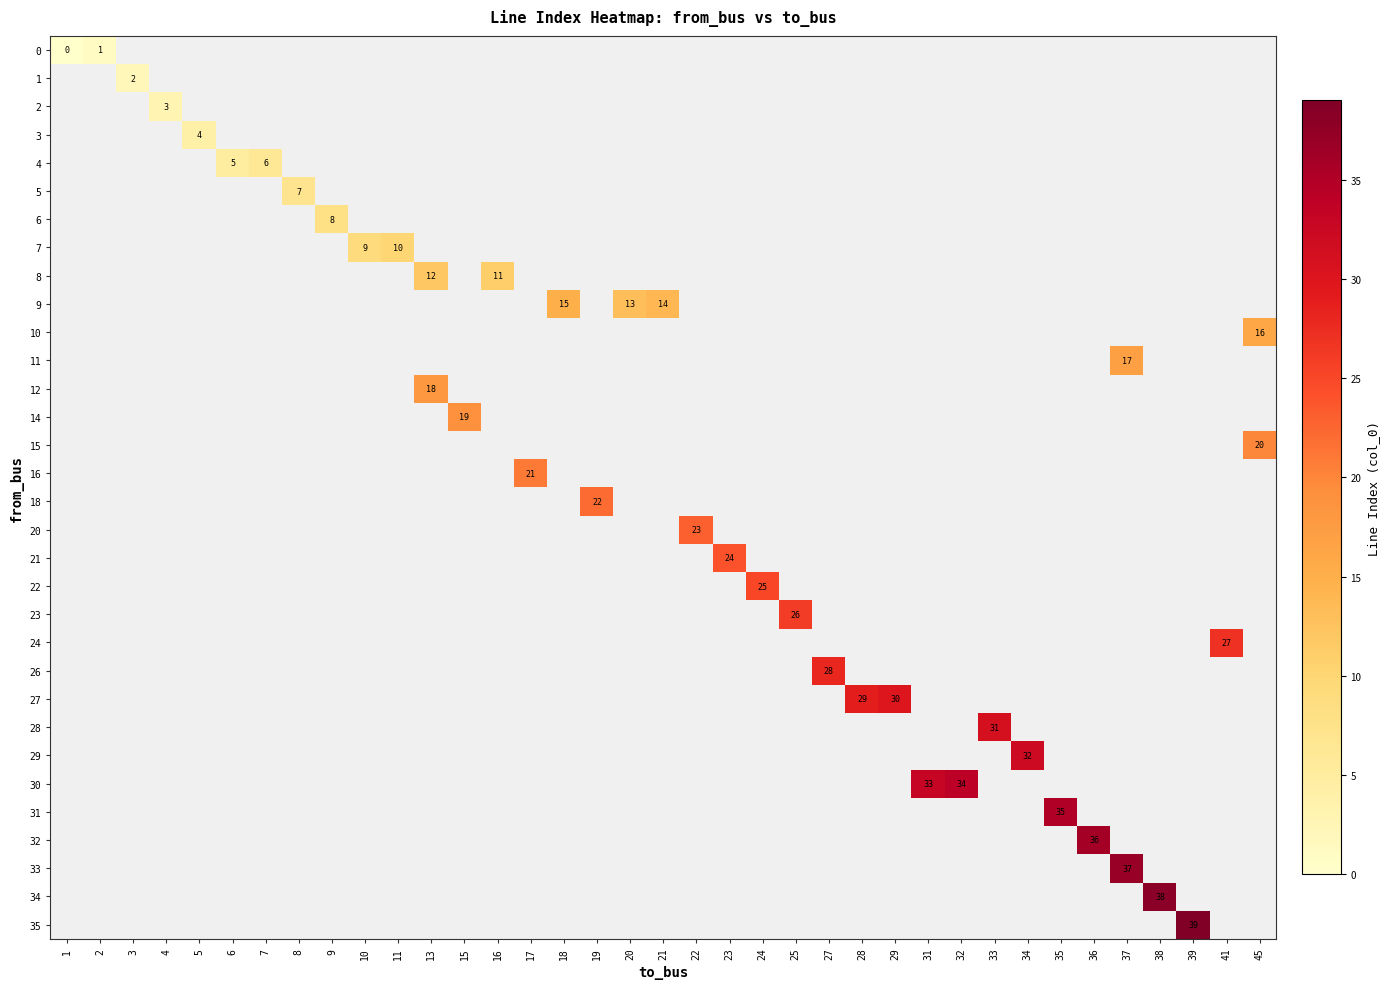

Which category has the lowest value across all series?

1